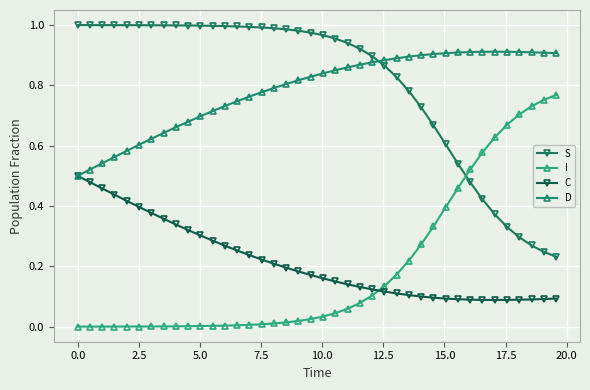

Is this an area chart (filled region under the line)?

No